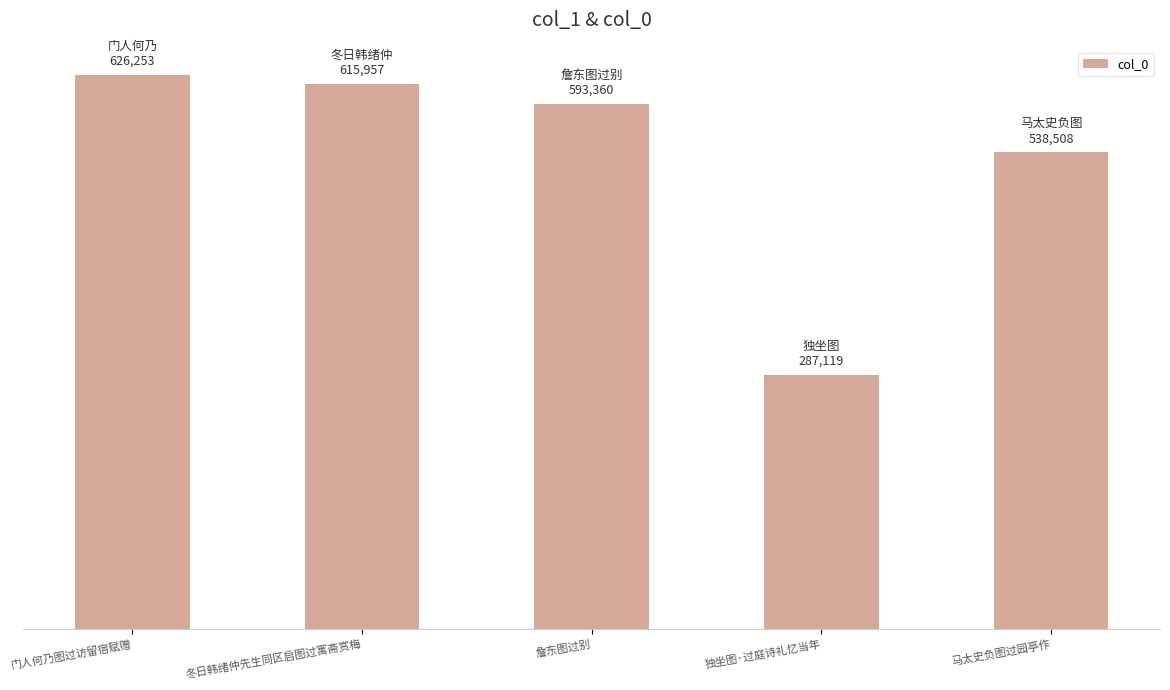

The chart shows a value of 895103 at 门人何乃图过访留宿赋赠. True or false?

False